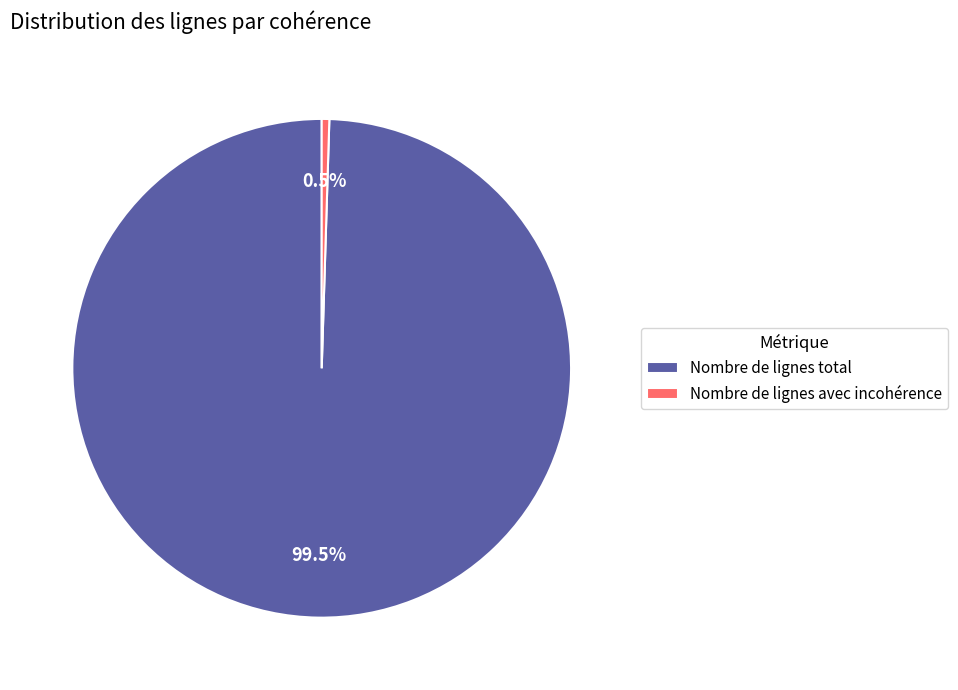

To the nearest percent, what is the combined percentage of Nombre de lignes total and Nombre de lignes avec incohérence?

100%